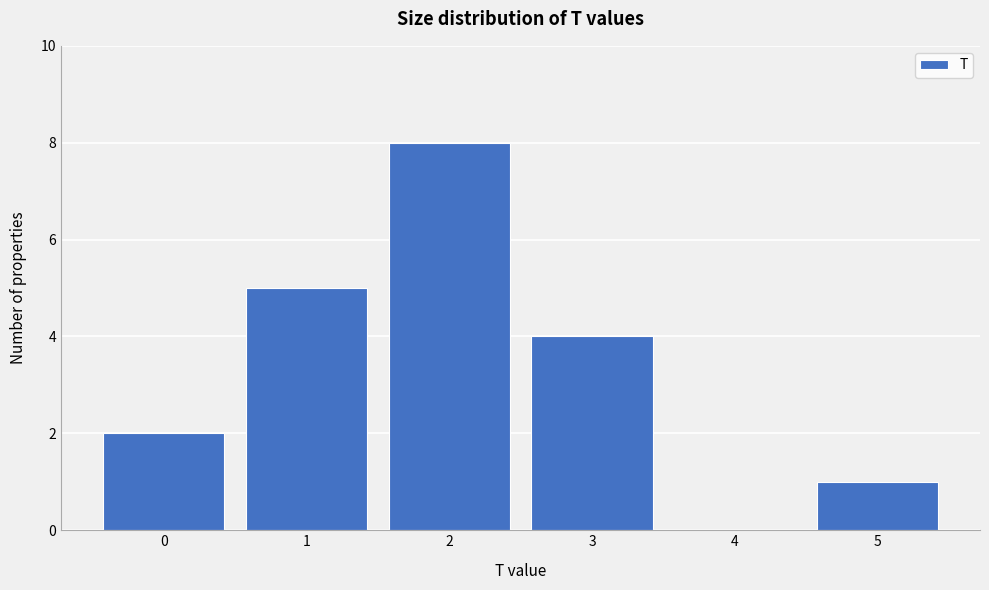

Reading left to right, list every bar in this chart as the range it spans on the x-axis followed by its height. The values are not printed on the chart, so give them approximately, as read against the axis.

-0.5 to 0.5: 2
0.5 to 1.5: 5
1.5 to 2.5: 8
2.5 to 3.5: 4
3.5 to 4.5: 0
4.5 to 5.5: 1